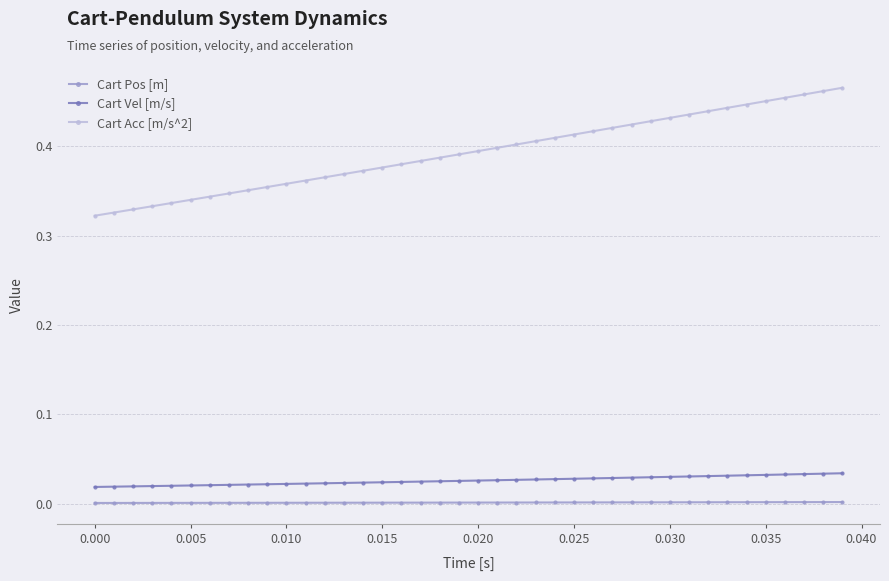

Rank the series by their maximum value, from lowest to highest.

Cart Pos [m], Cart Vel [m/s], Cart Acc [m/s^2]